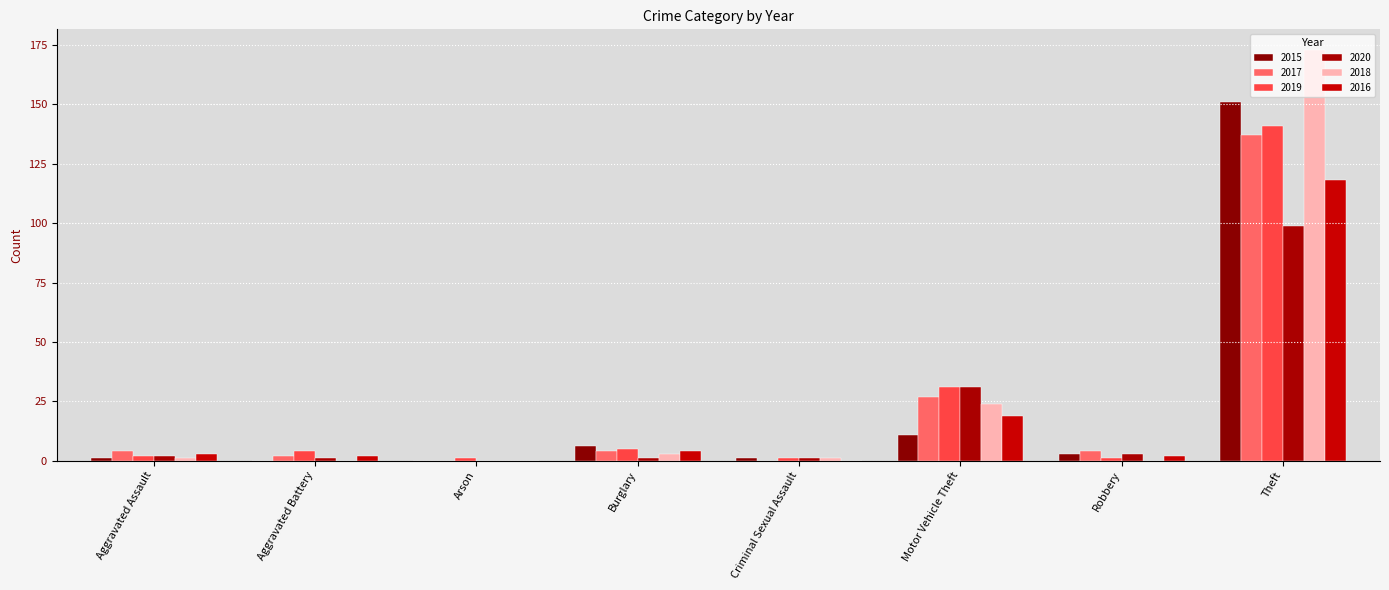

How many groups of bars are there?

8